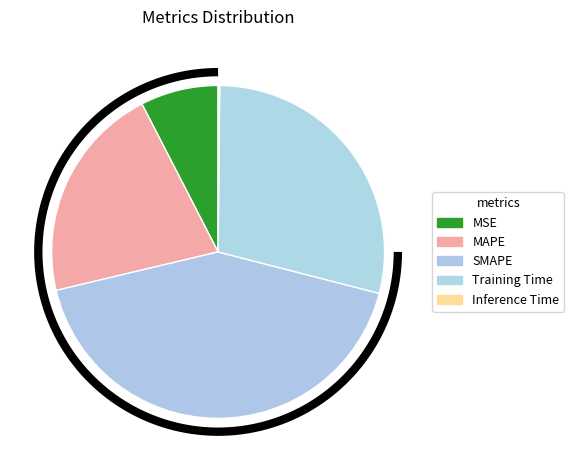

What is the total percentage of Training Time and MAPE?

50.0%